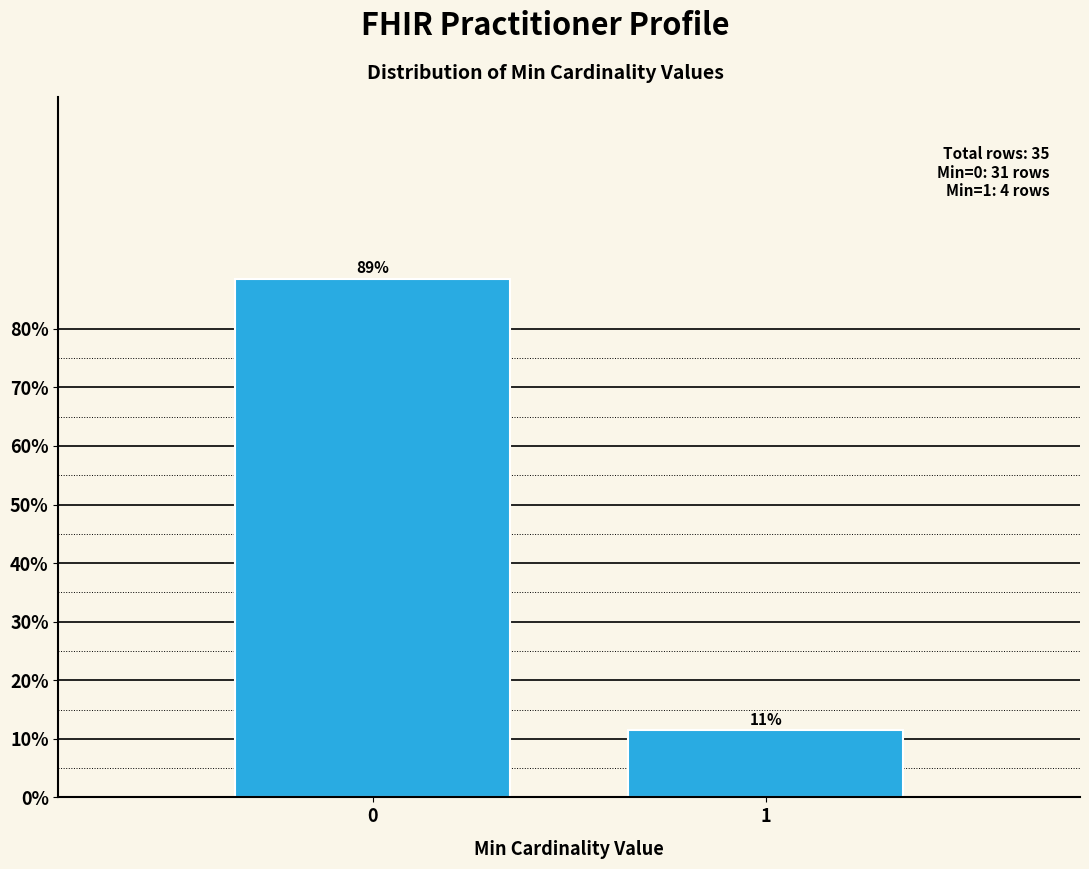

What is the sum of the values at 1 and 0?

100.0